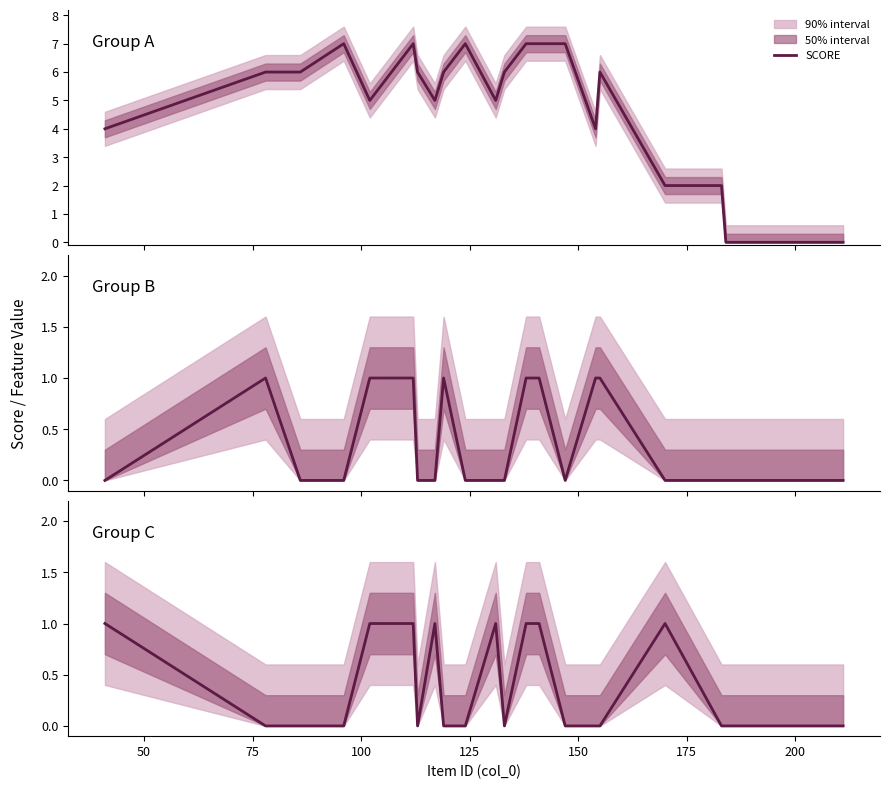

What is the maximum value for SCORE?

7